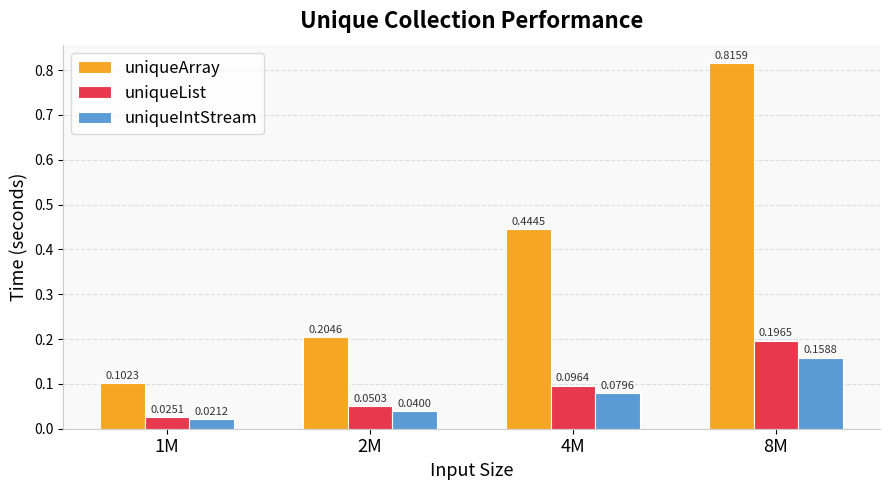

At which category is the sum across all series the highest?

8M